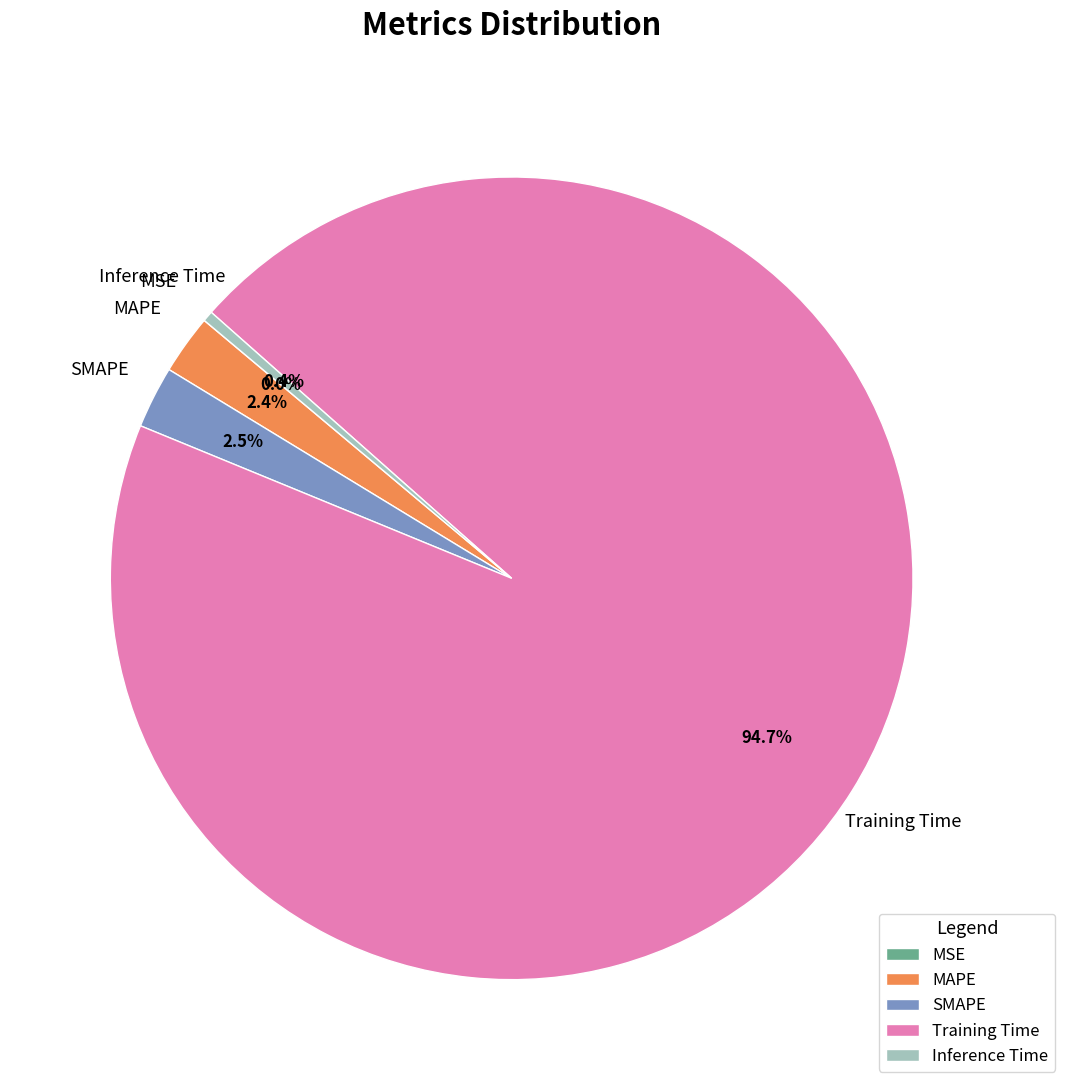

Between Inference Time and MAPE, which is larger?

MAPE